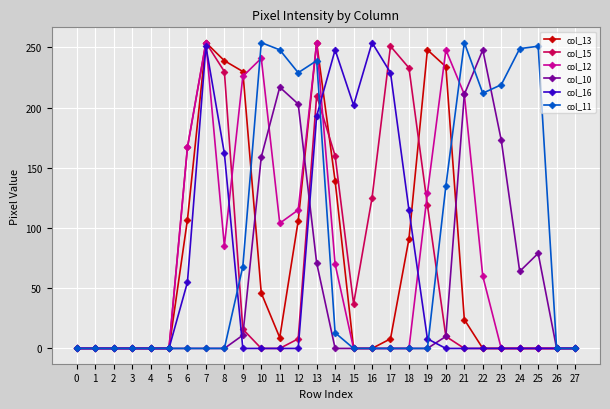

At how many categories does at least one series exceed 145?

20